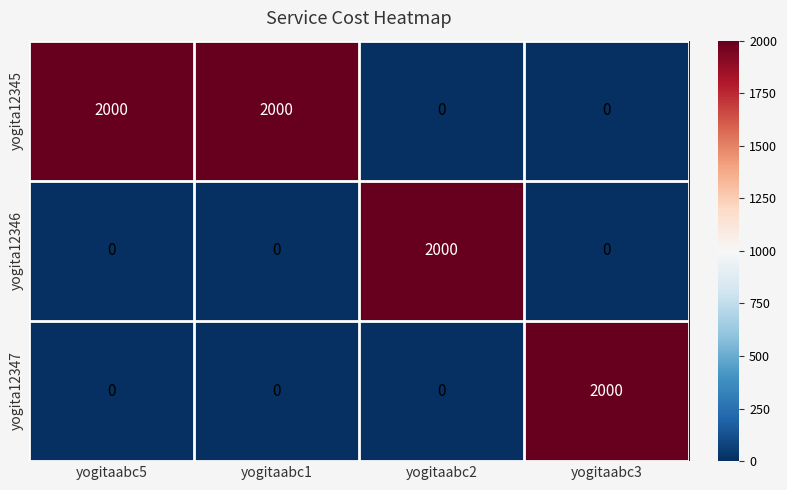

How many yogita12346 values are between 0 and 2000?

4